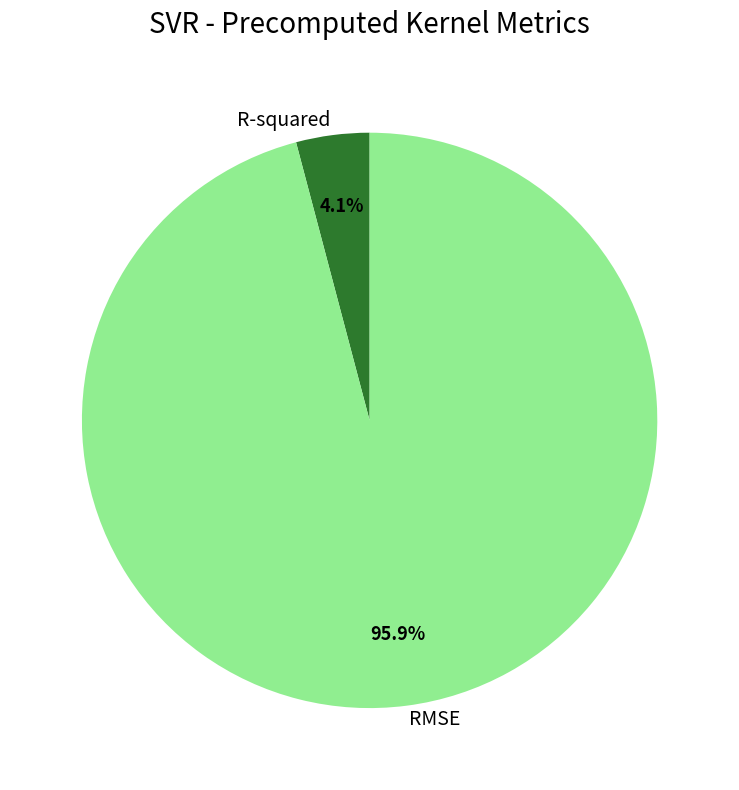

Which slice is the smallest?

R-squared